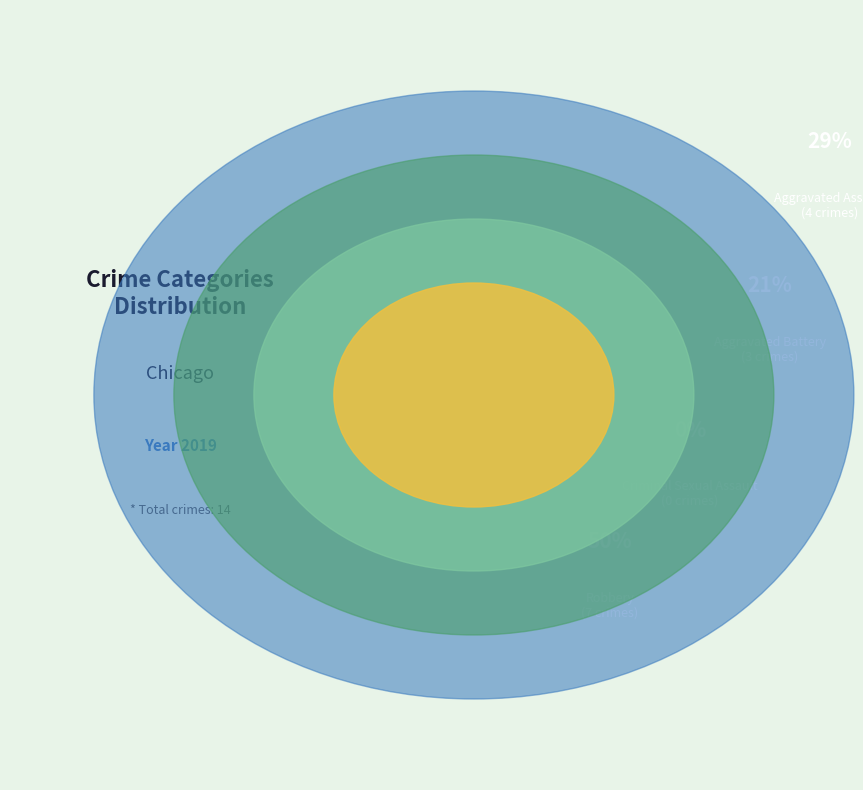

Is Robbery the majority of the pie?

No